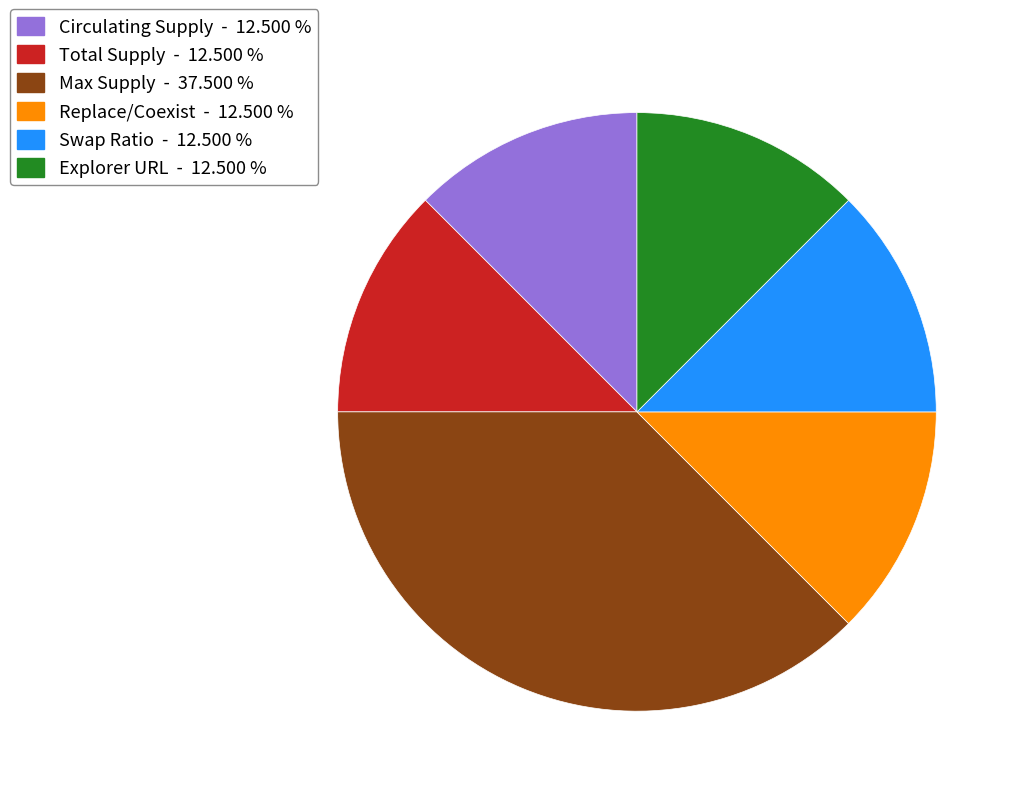

Count the number of slices in the pie.

6